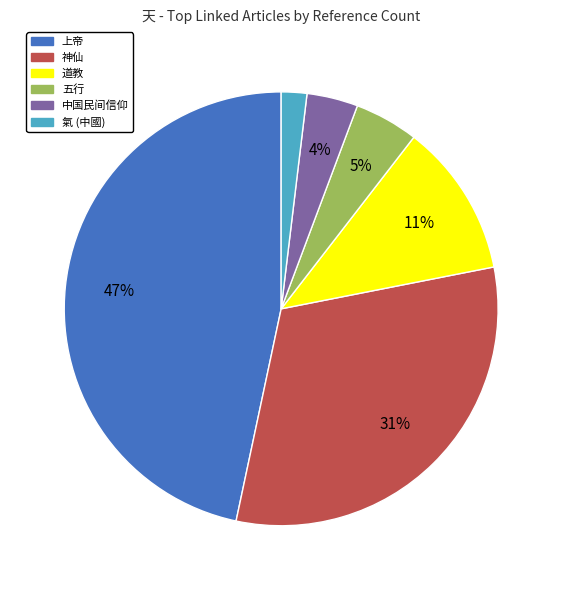

Which category has the smallest portion of the pie?

氣 (中國)